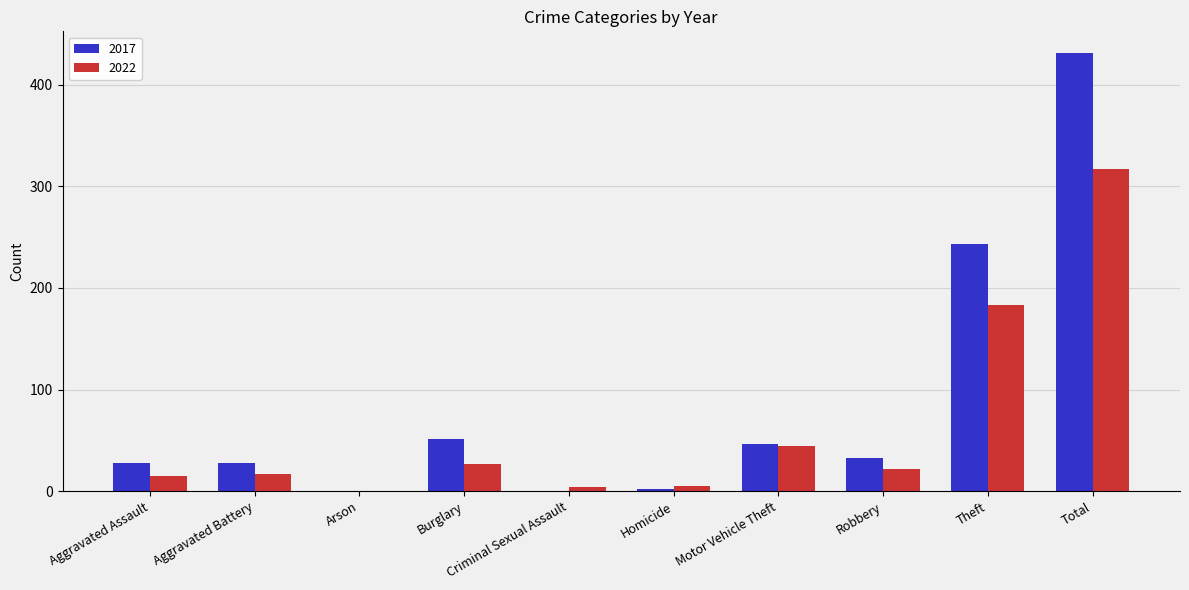

What is the highest value of the 2017 series?

431